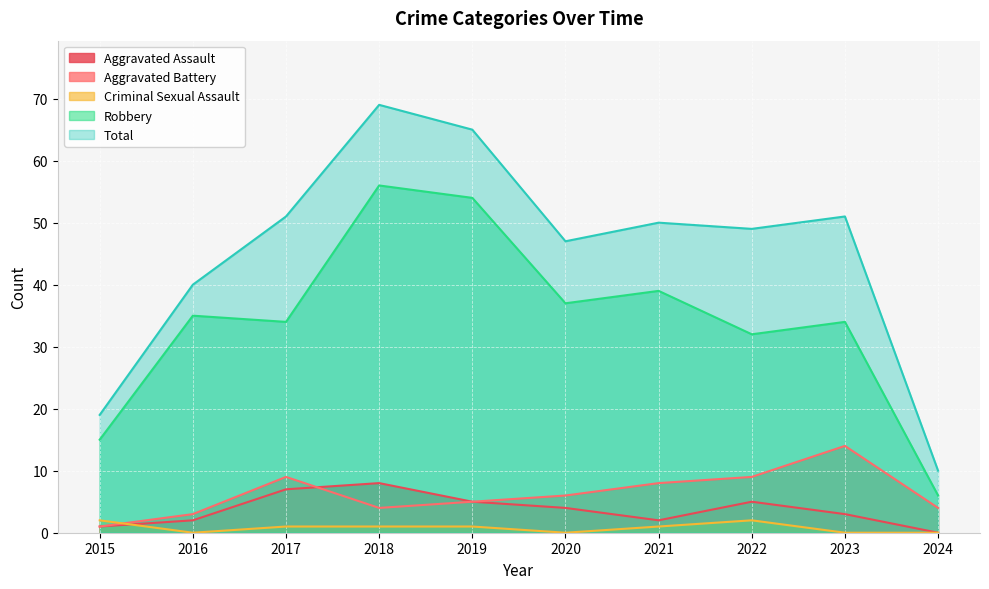

Which series has the widest spread of values?

Total